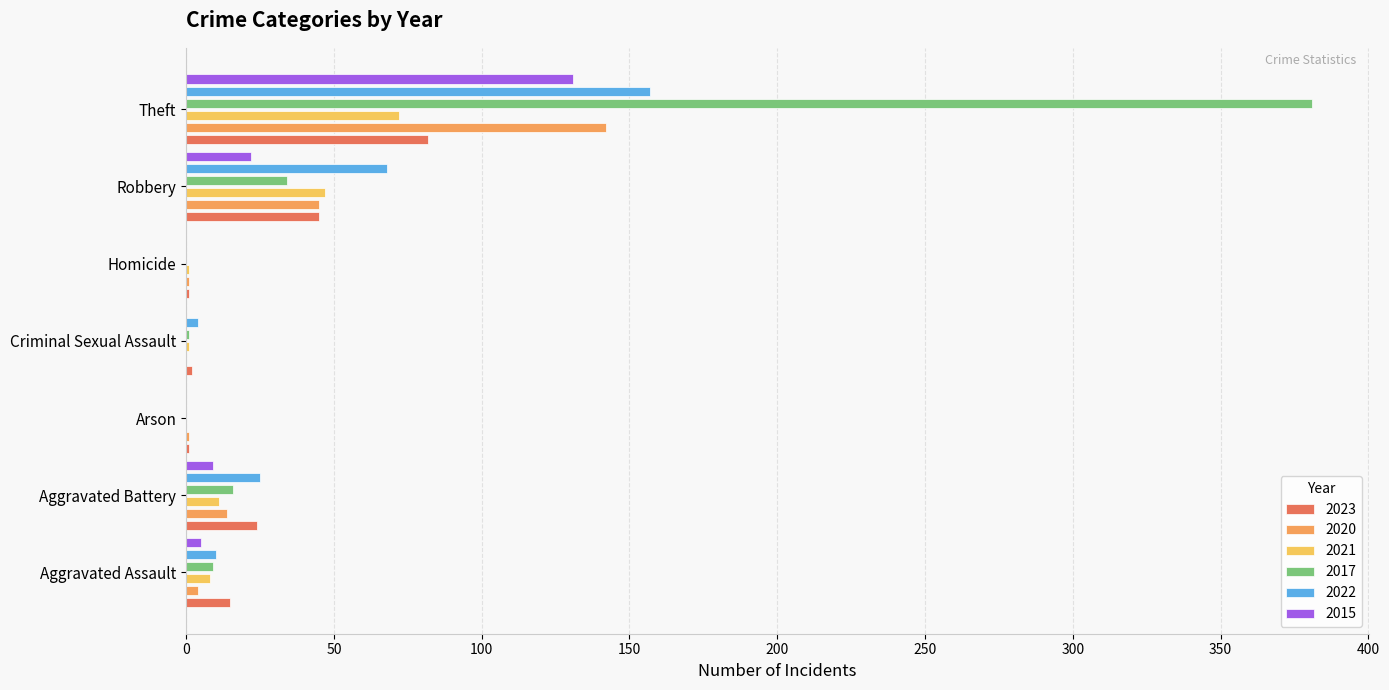

Which series has the widest spread of values?

2017